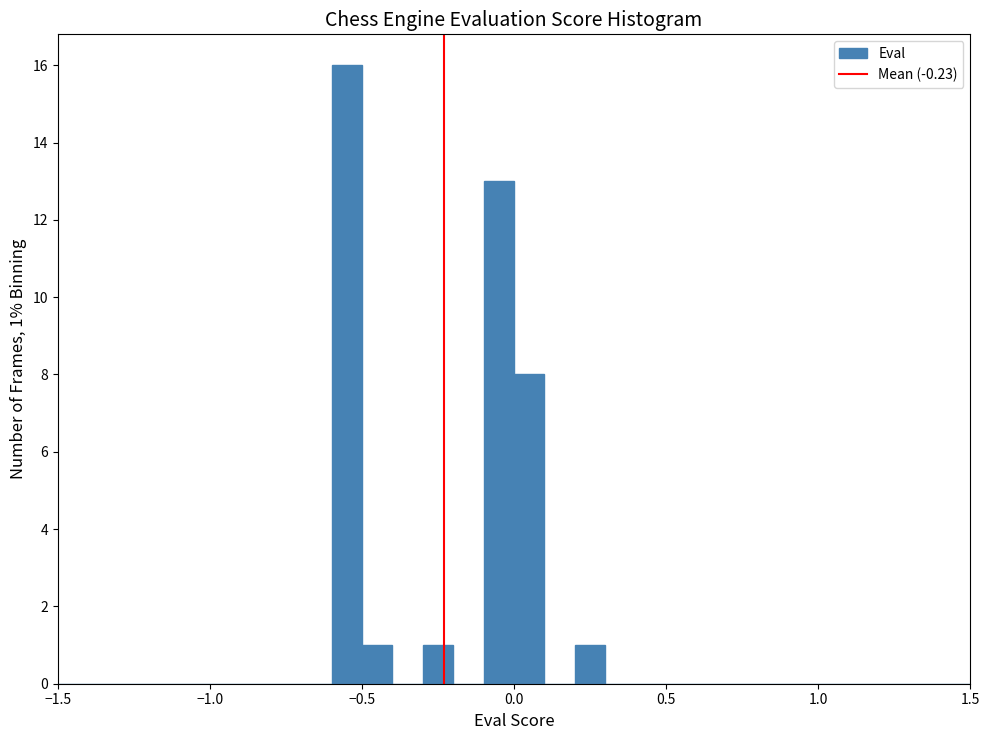

Read against the x-axis, roughly where is the centre of the tallest bar?

-0.55